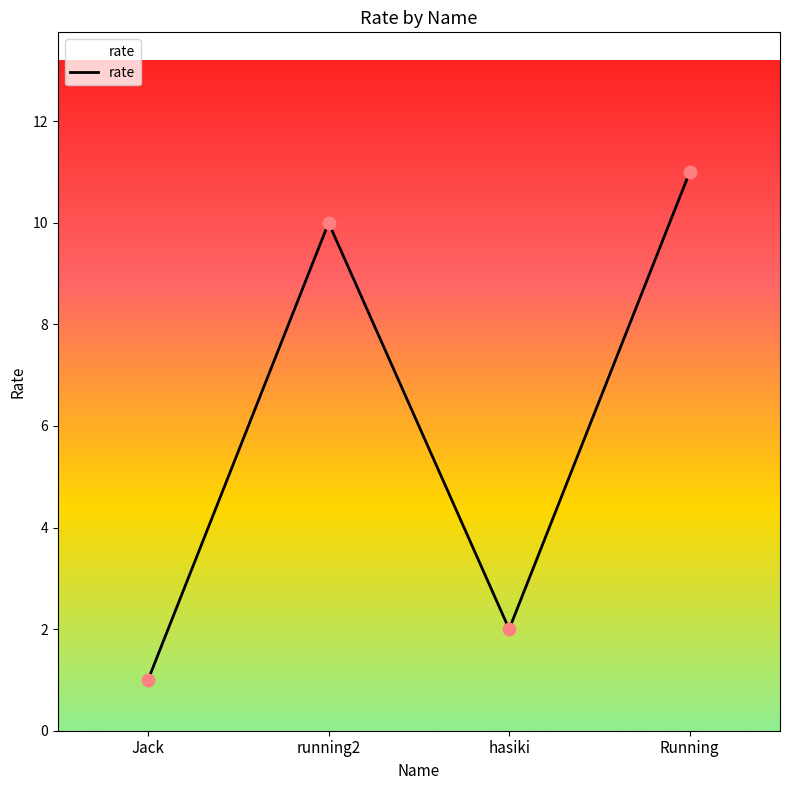

What is the change in value from running2 to Running?

+1